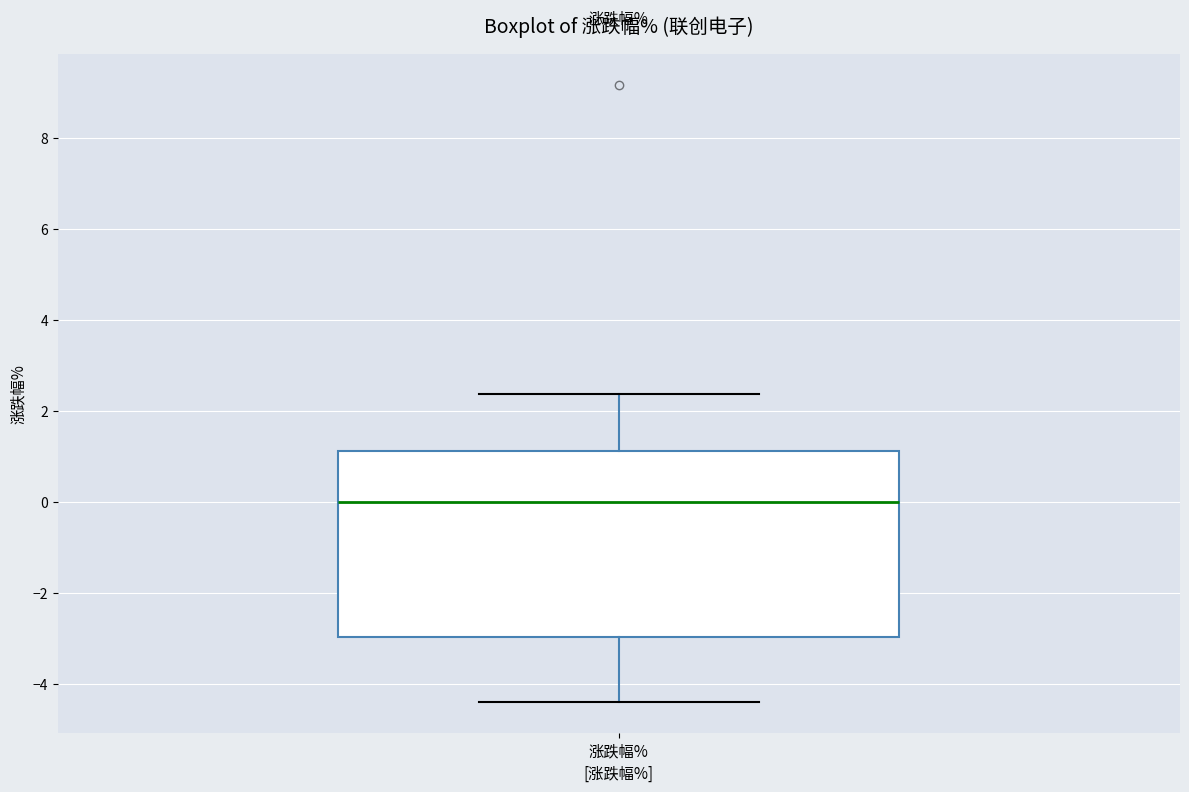

Transcribe this box plot: give where the median line is, the range the box spans, and where the two whiskers end, as read against the y-axis. The values are not printed on the chart, so give them approximately, as read against the axis.

median 0.0, box -3.0 to 1.2, whiskers -4.4 to 2.4